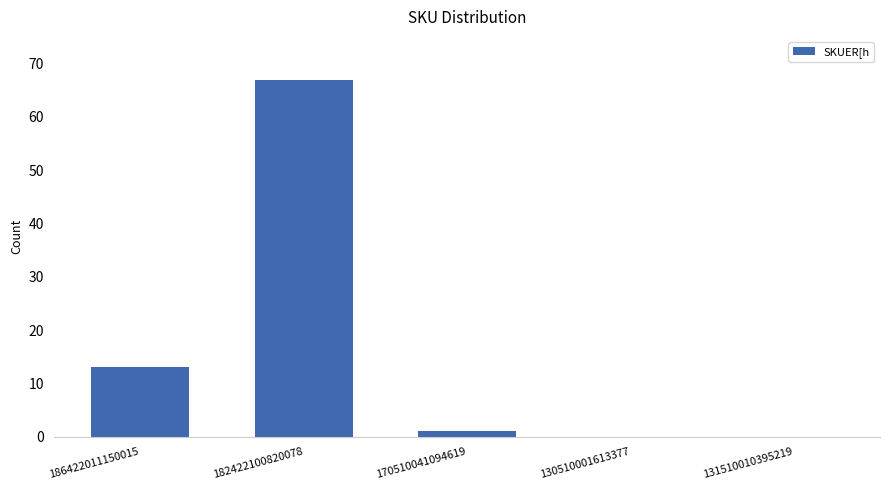

Which has a higher value, 170510041094619 or 131510010395219?

170510041094619